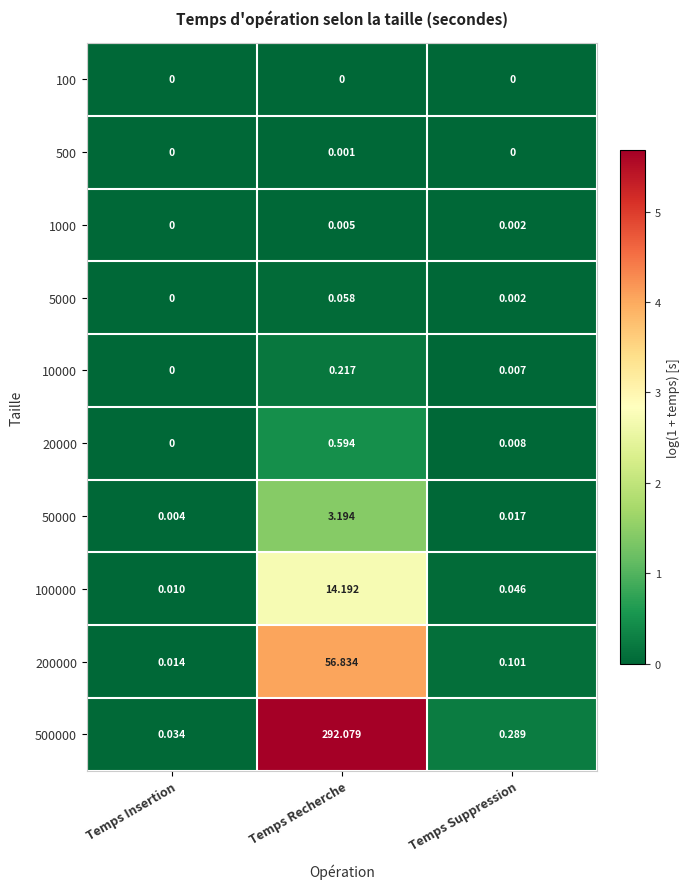

What is the maximum value shown in the chart?

292.1